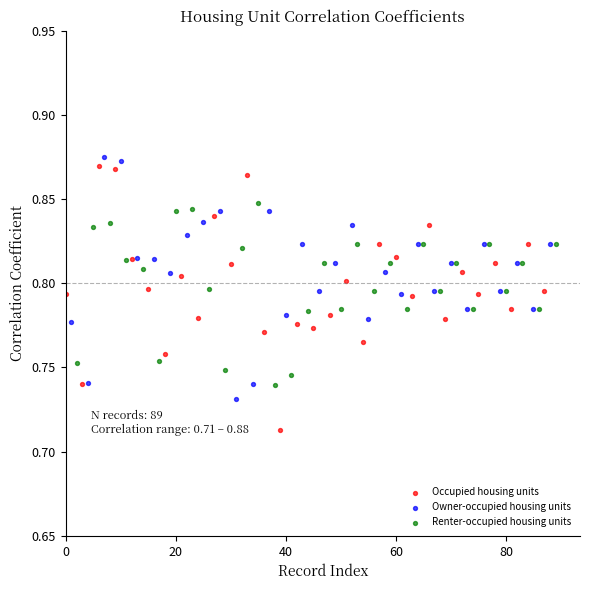

Which series has the largest Y range (max minus min)?

Occupied housing units